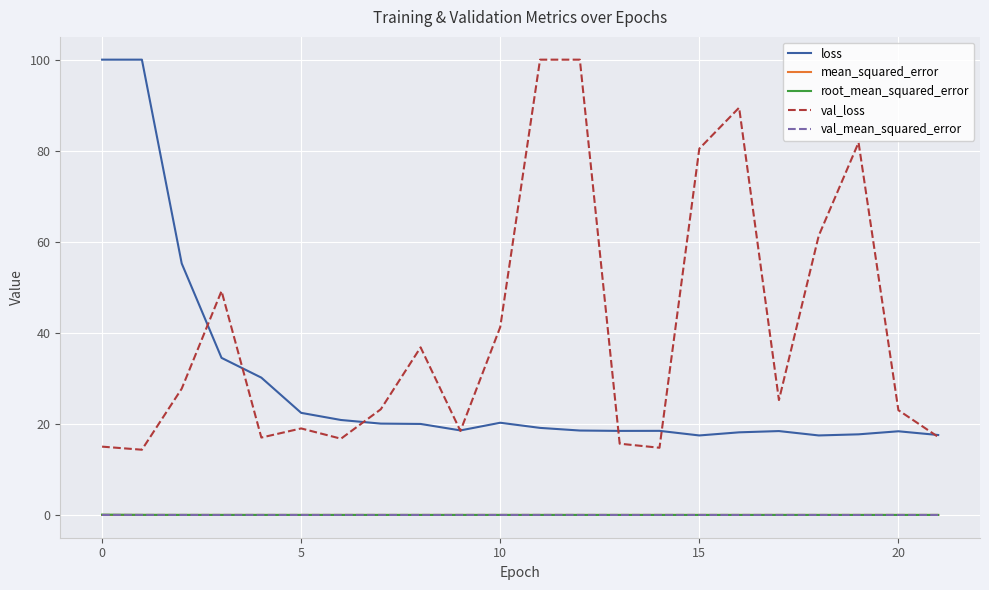

True or false: mean_squared_error and loss cross at least once.

False